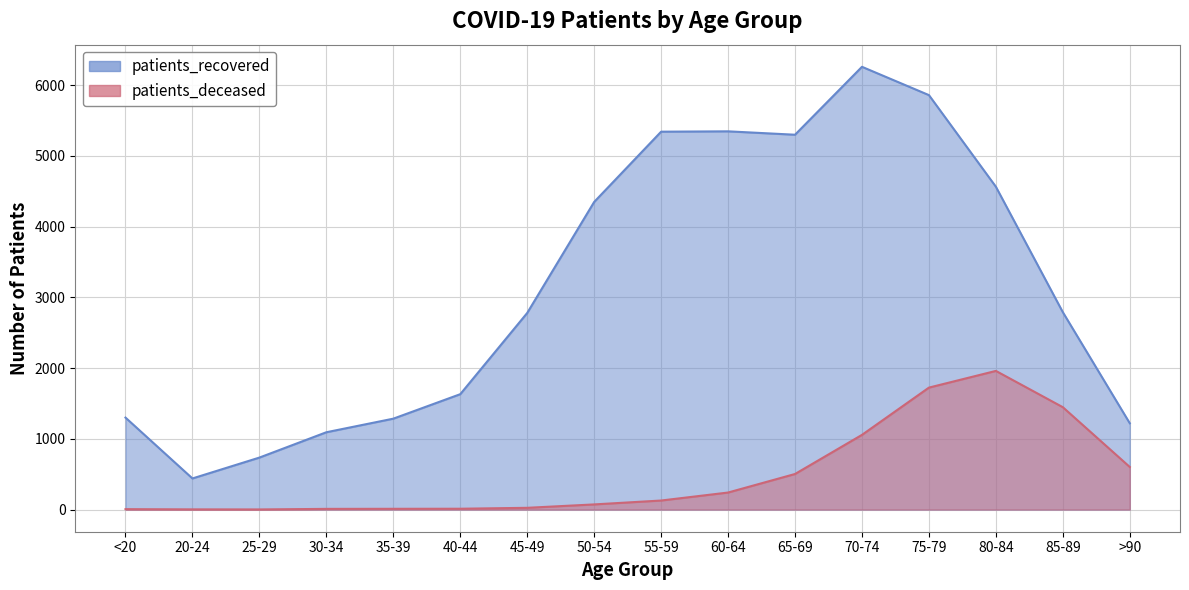

How many lines are shown in the chart?

2